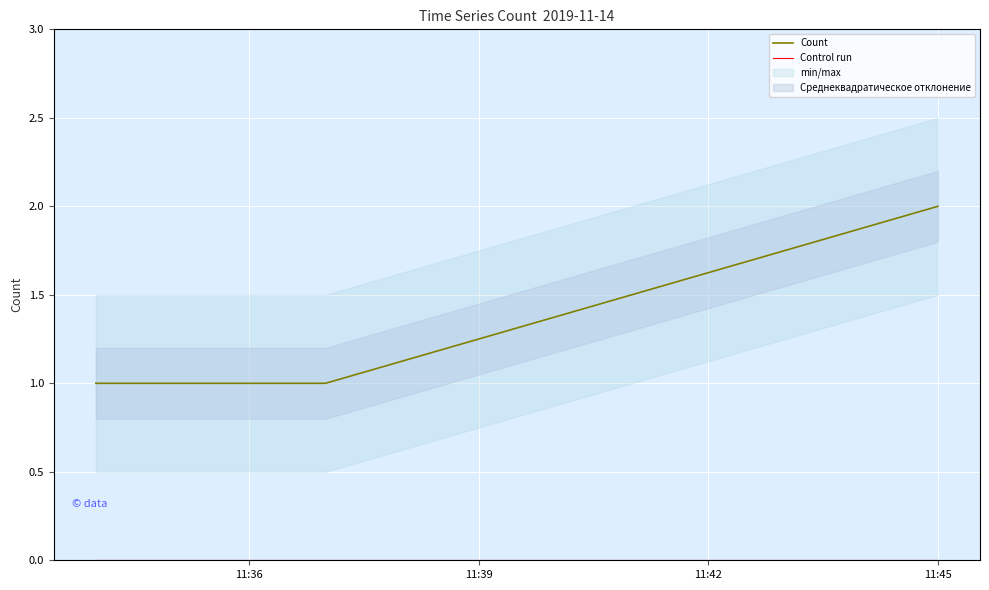

True or false: Count has more than 2 interior local peaks.

False